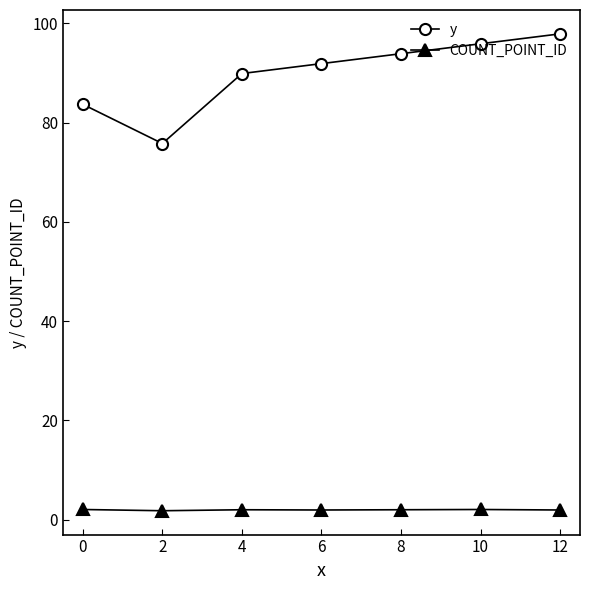

True or false: y and COUNT_POINT_ID cross at least once.

False